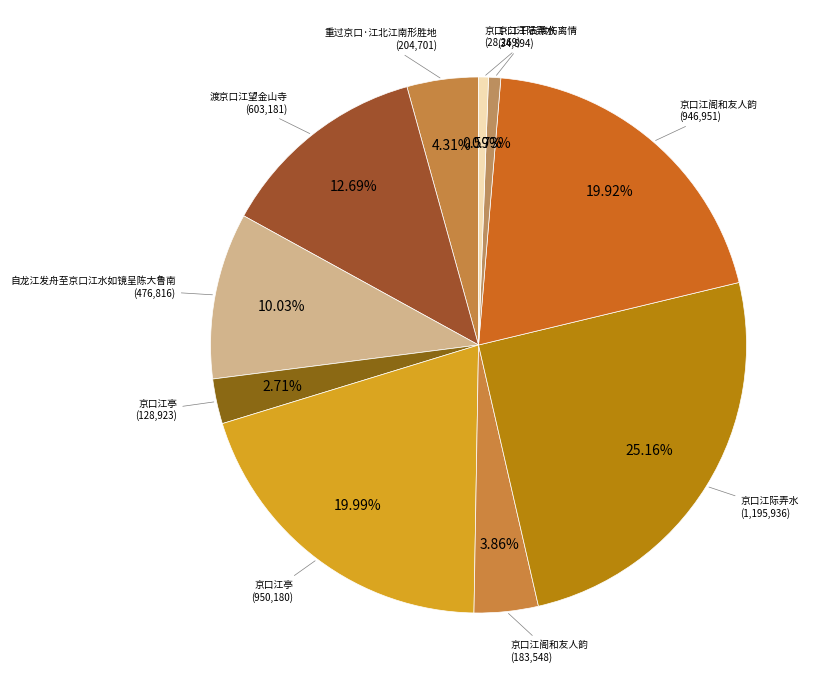

Is there a majority slice in this chart?

No